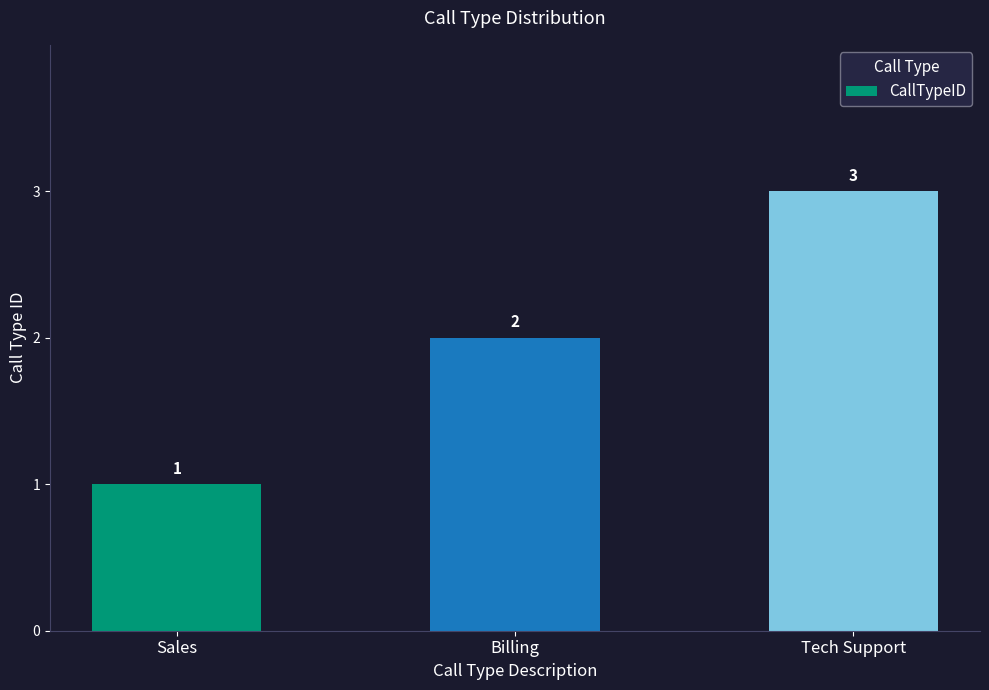

Reading left to right, extract all data points from this chart.

Sales=1	Billing=2	Tech Support=3